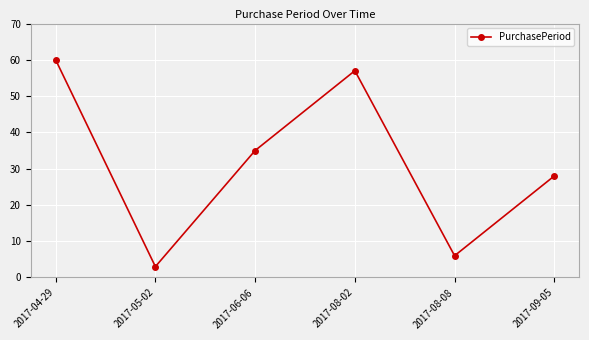

At which label is the value closest to 31?

2017-09-05